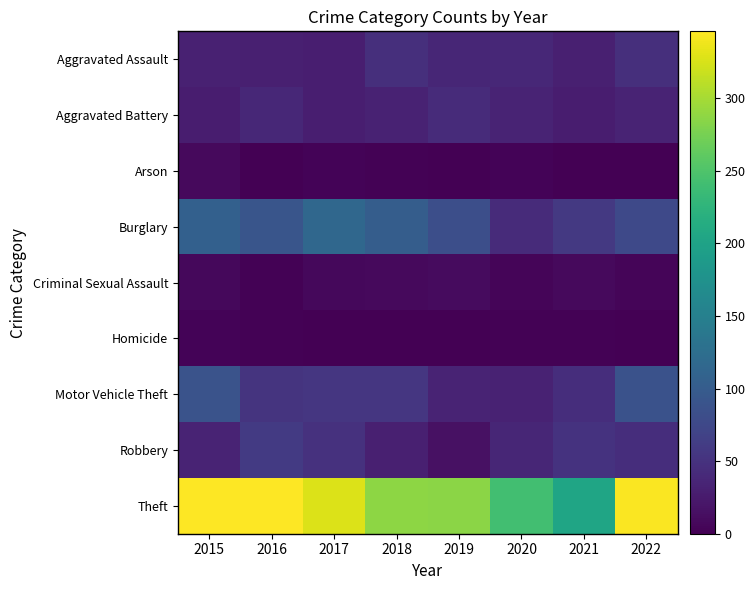

At which category is the sum across all series the highest?

2015